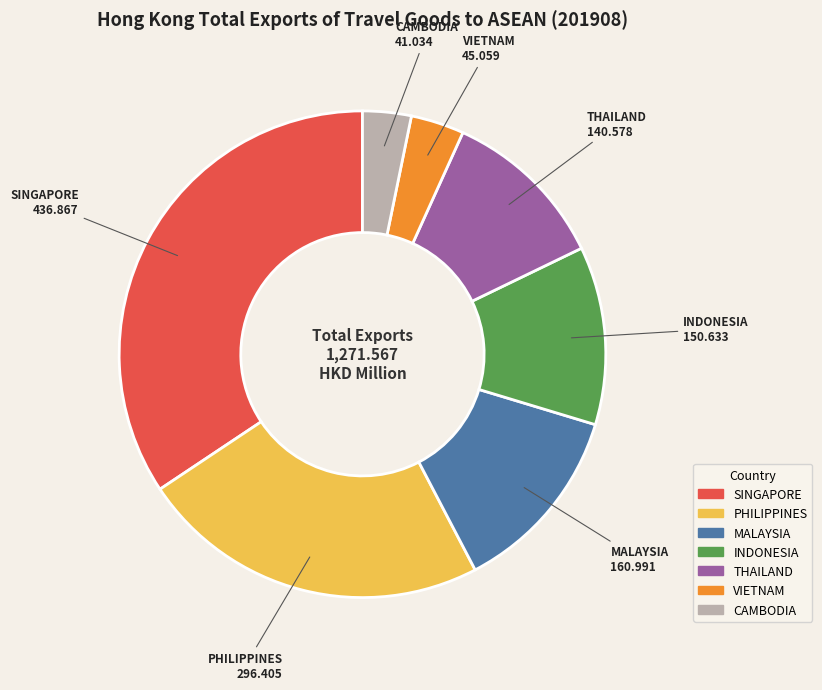

What is the ratio of the value at VIETNAM to the value at INDONESIA?

0.3